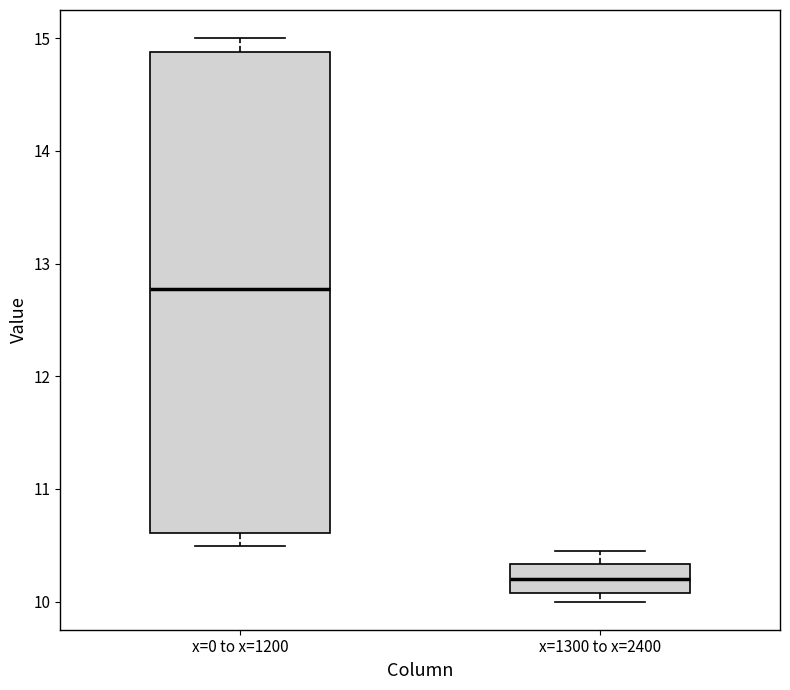

Comparing the boxes themselves (not the whiskers), which one is the tallest?

x=0 to x=1200